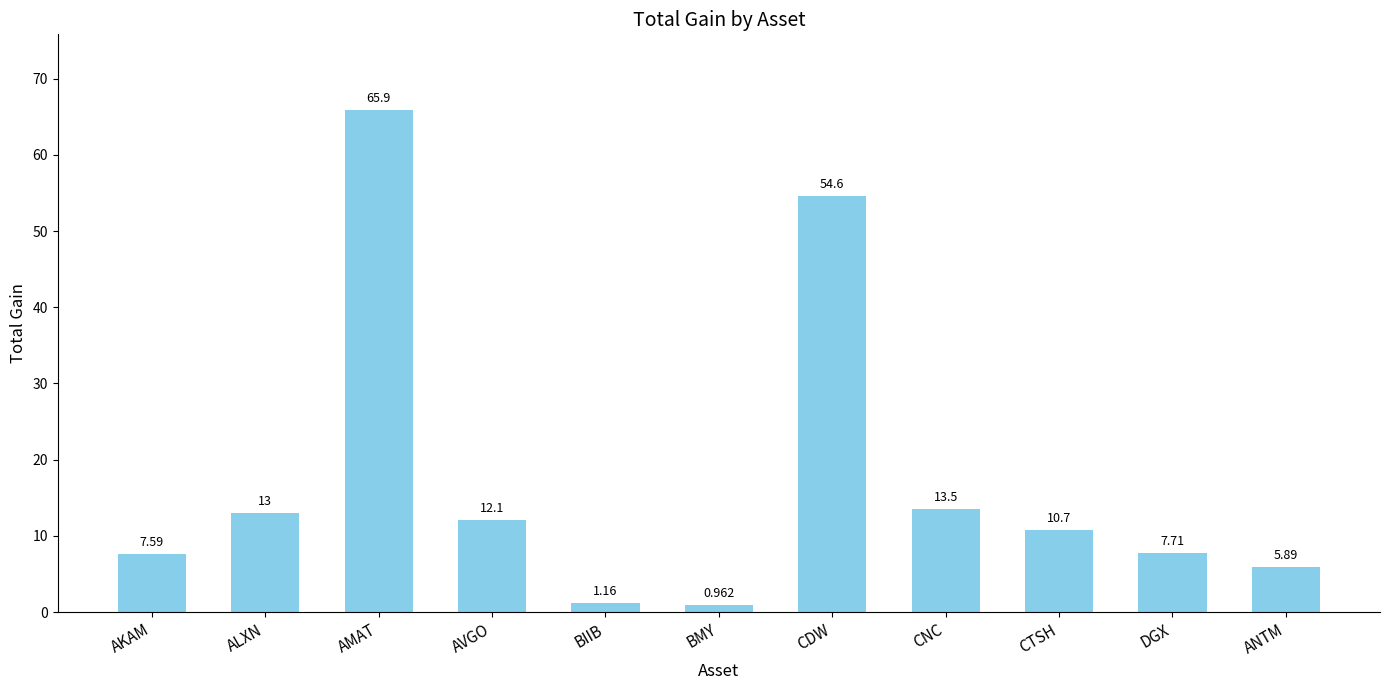

List the labels in order of value, largest first.

AMAT, CDW, CNC, ALXN, AVGO, CTSH, DGX, AKAM, ANTM, BIIB, BMY